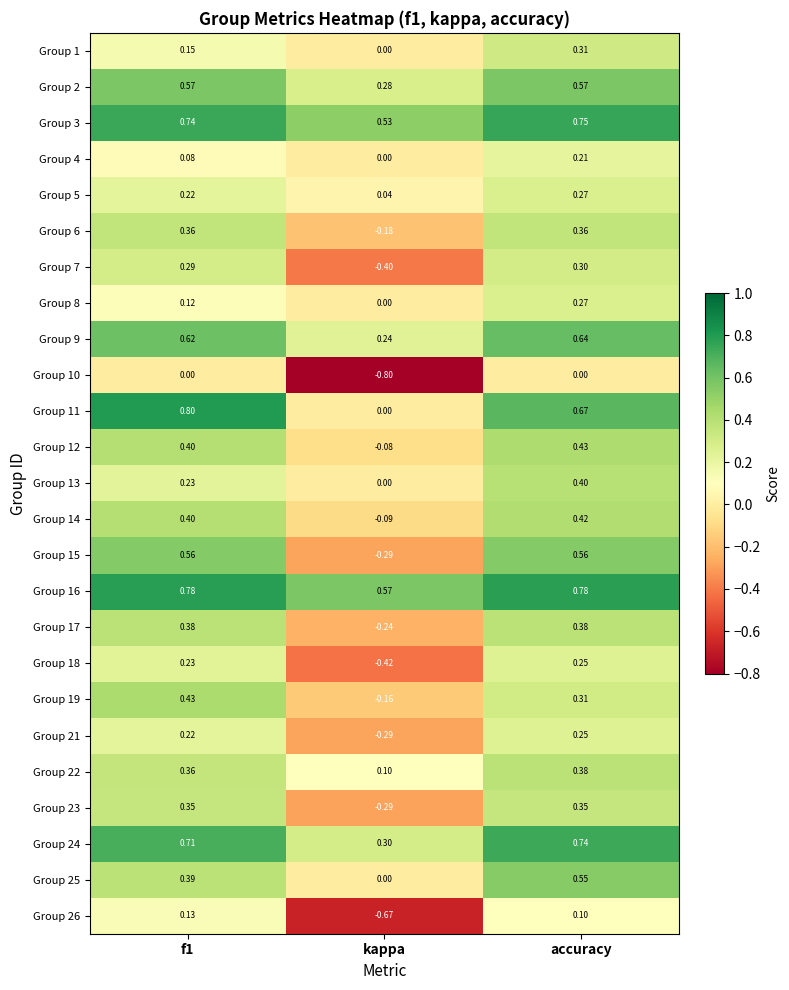

How many categories are shown in the chart?

3